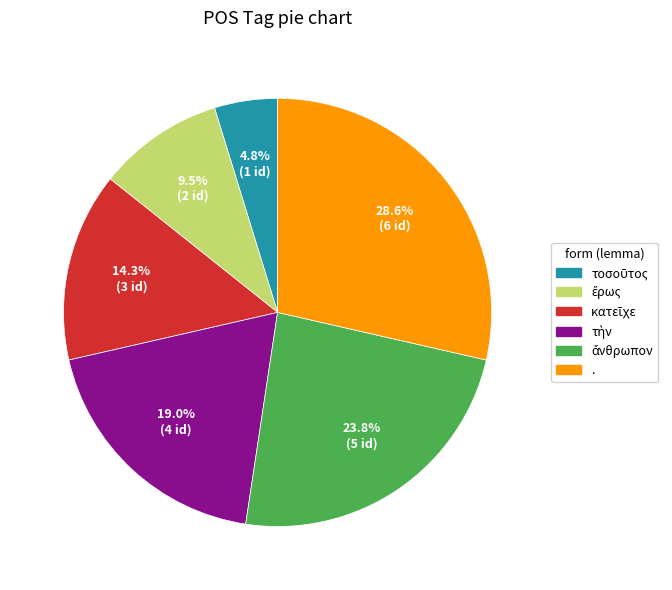

What portion of the pie excludes .?

71.4%